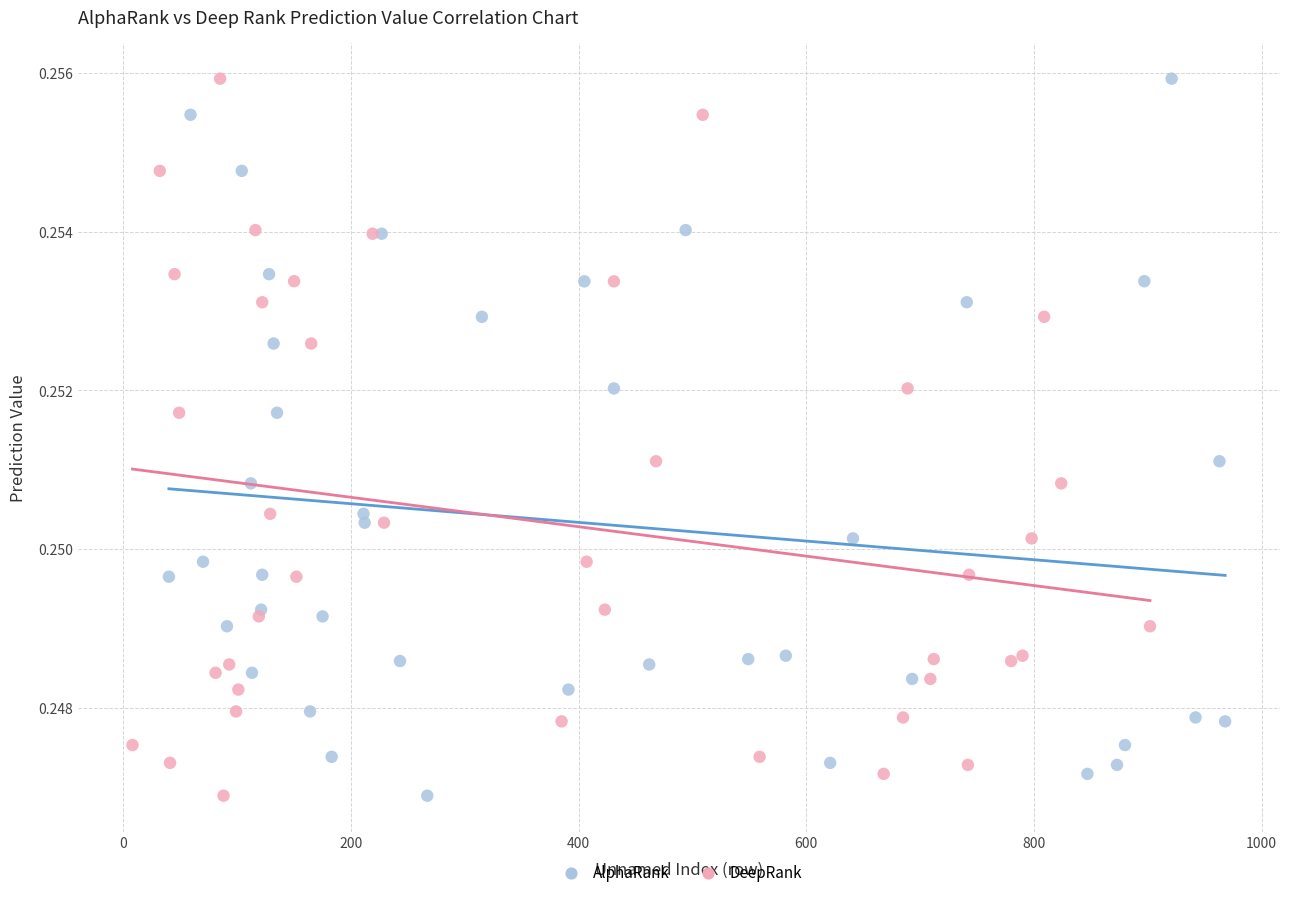

What are all the series names shown in the legend?

AlphaRank, DeepRank